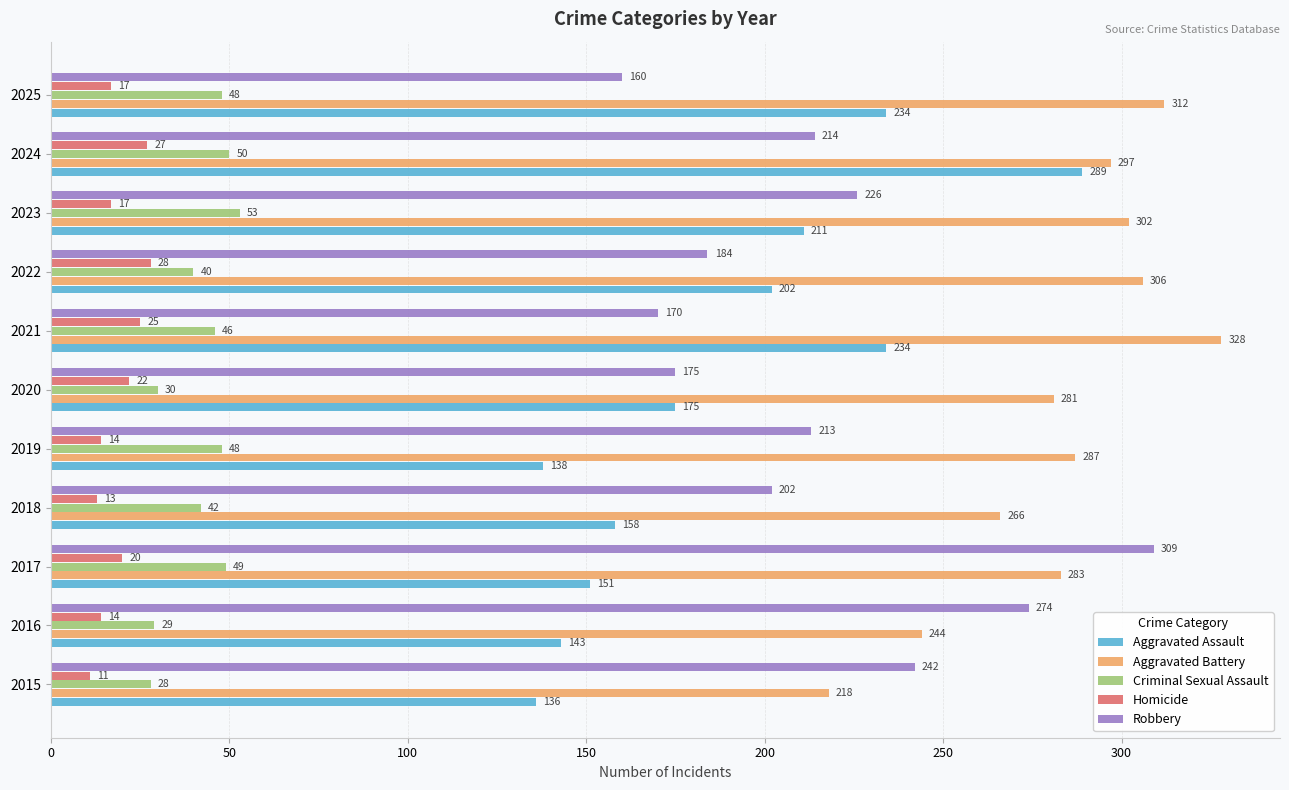

What is the approximate value of Homicide at 2025, to the nearest 10?

20